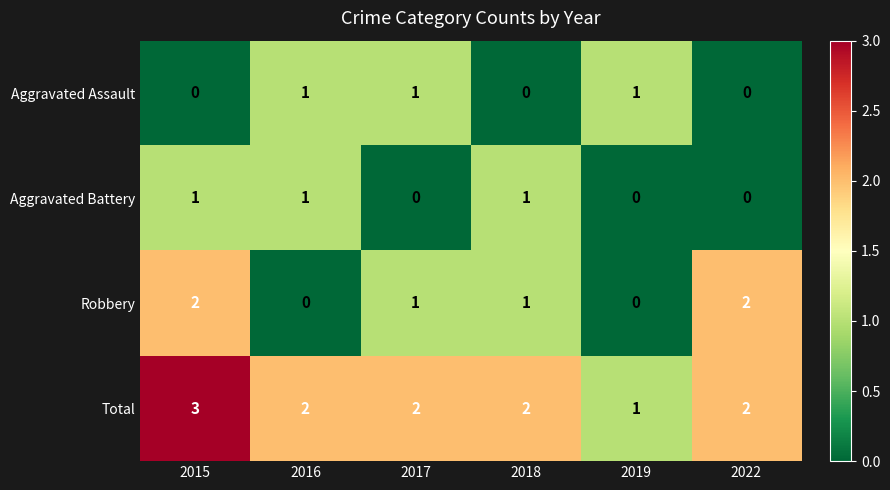

How many values in Aggravated Assault are above zero?

3